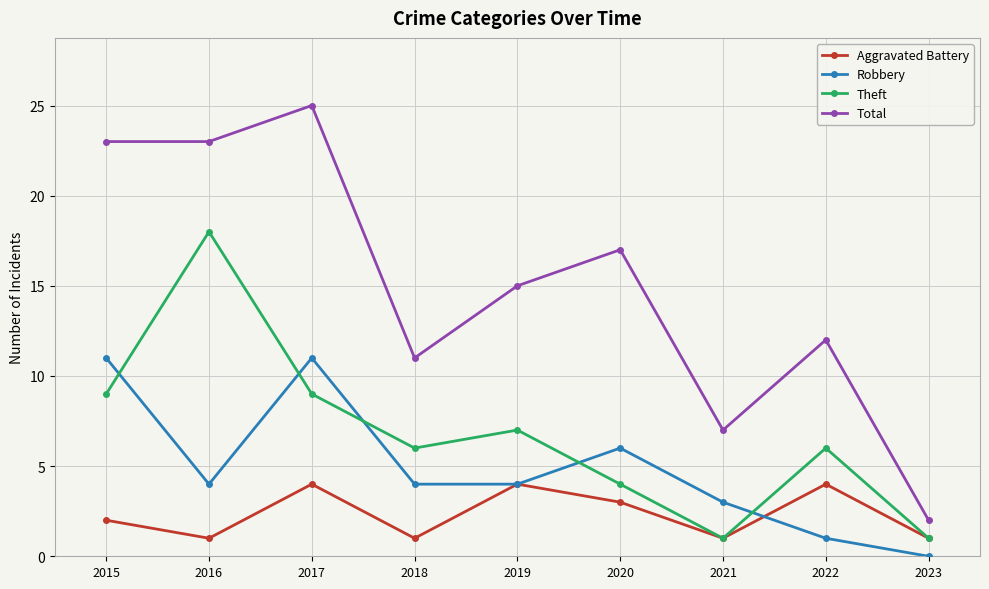

True or false: Robbery and Theft intersect in this chart.

True